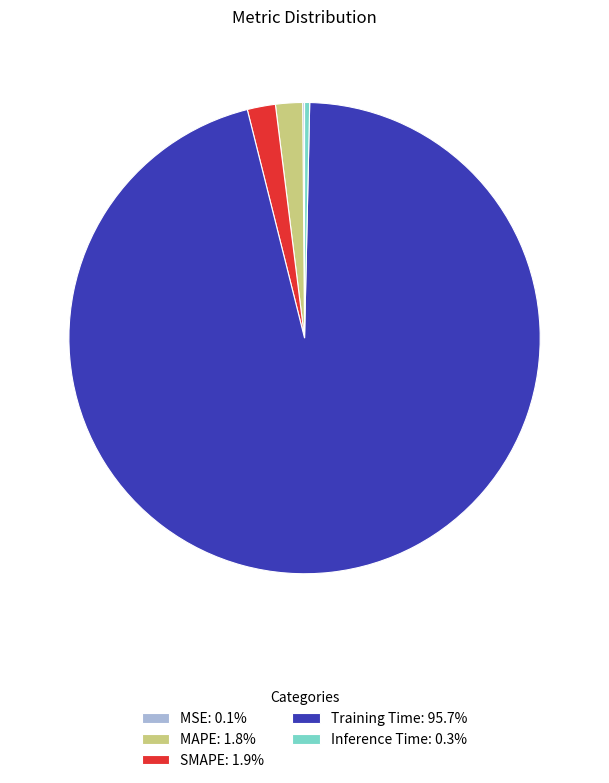

Combined, do MAPE: 1.8% and Inference Time: 0.3% account for over 50%?

No